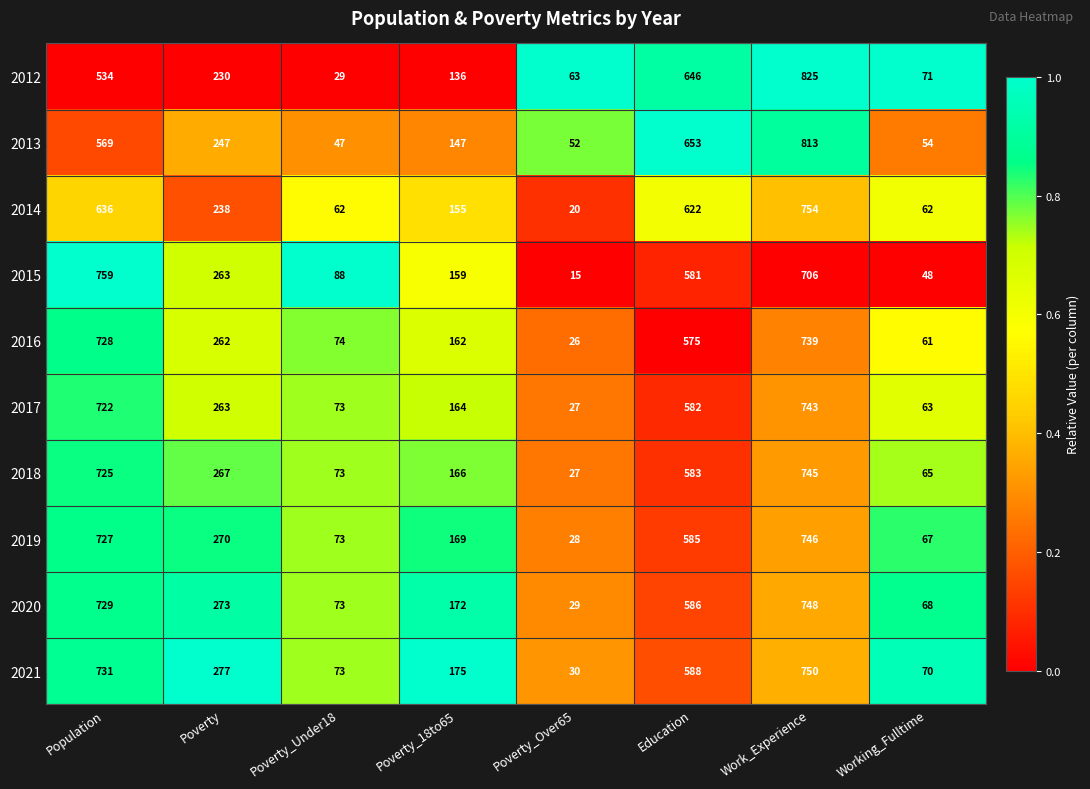

What is the average value of the 2015 series?

327